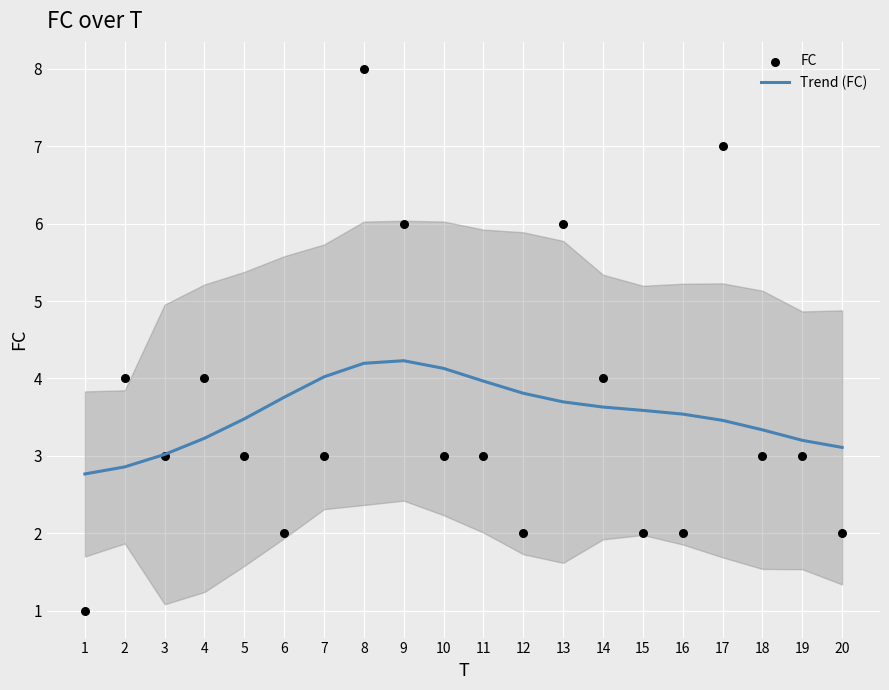

Which series has the largest total across all categories?

FC